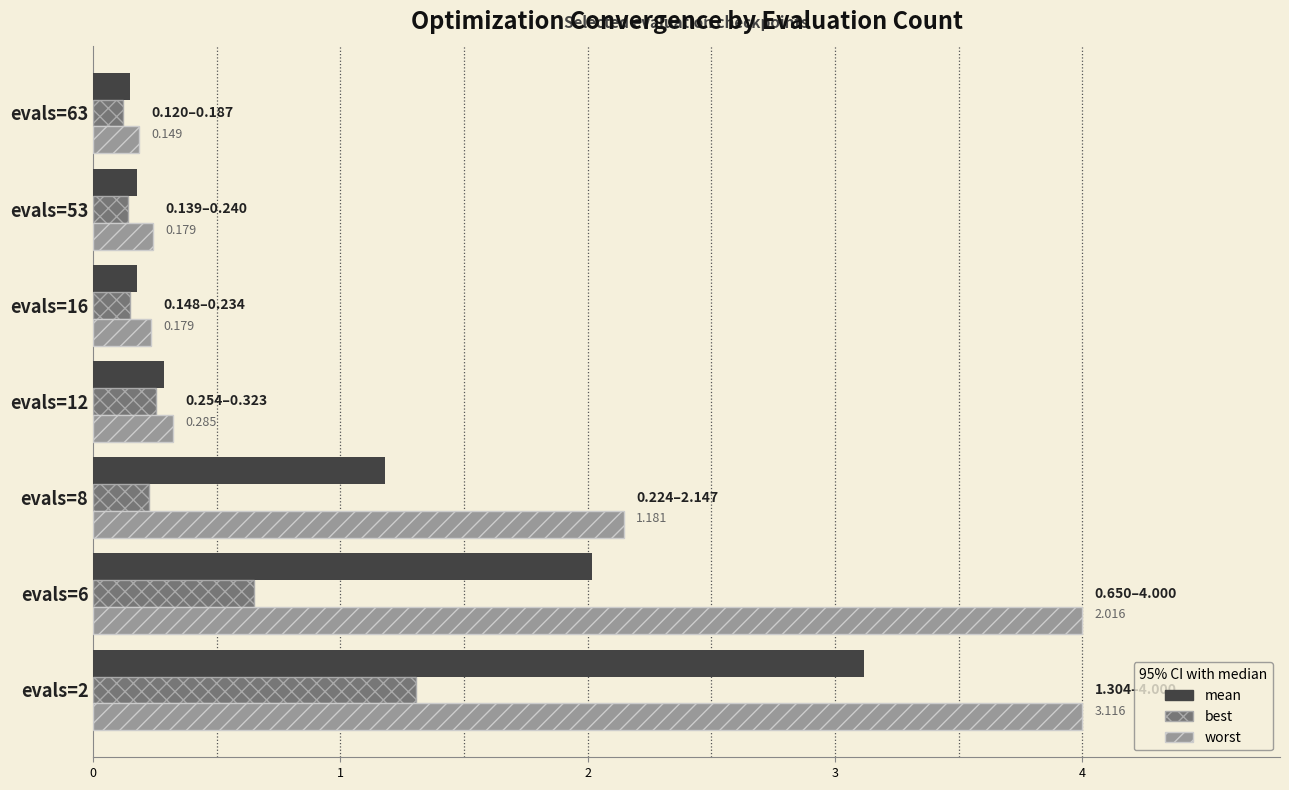

What is the difference between the maximum and minimum values in the best series?

1.2